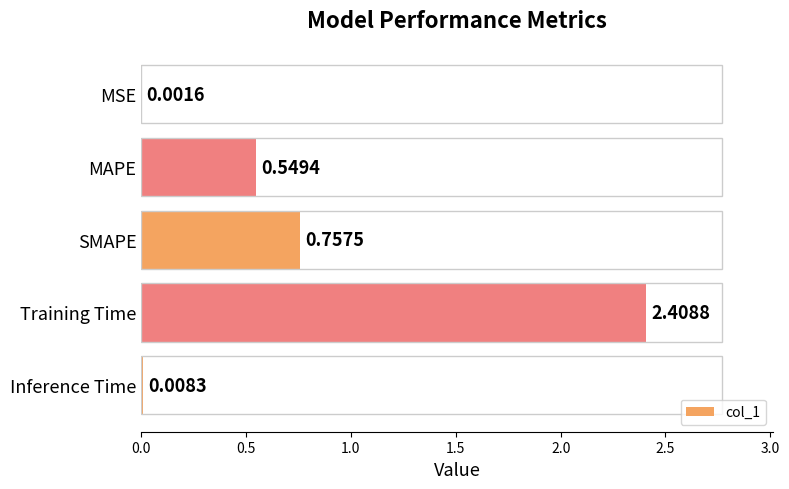

What is the sum of all values?

3.7